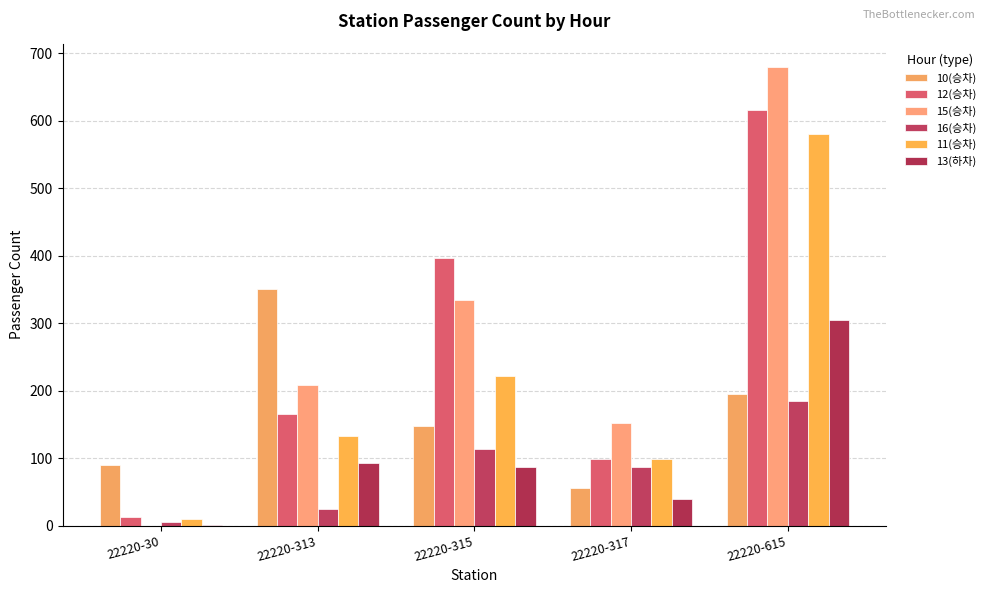

How many categories are shown in the chart?

5